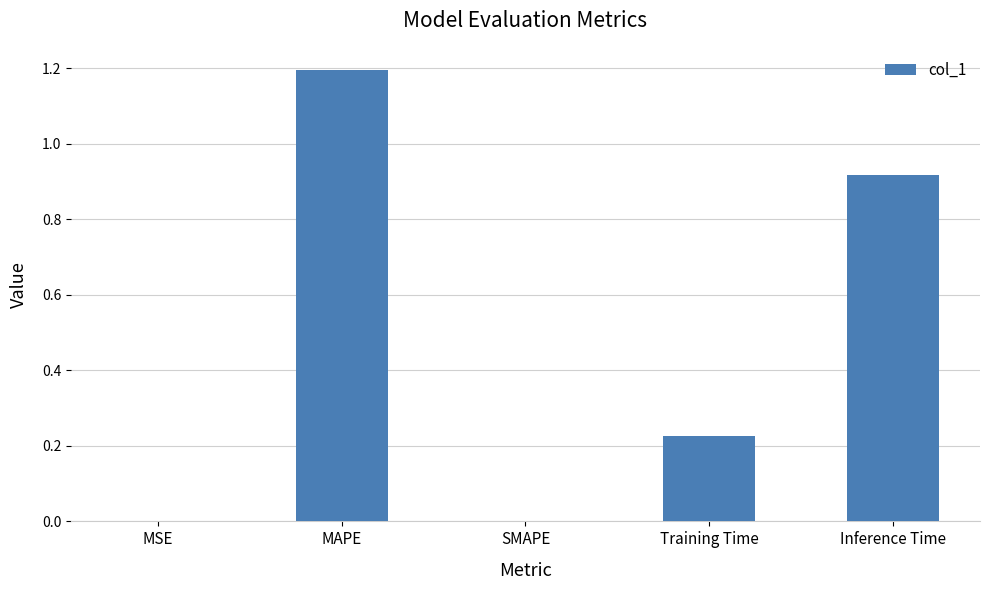

What is the change in value from Training Time to Inference Time?

+0.7